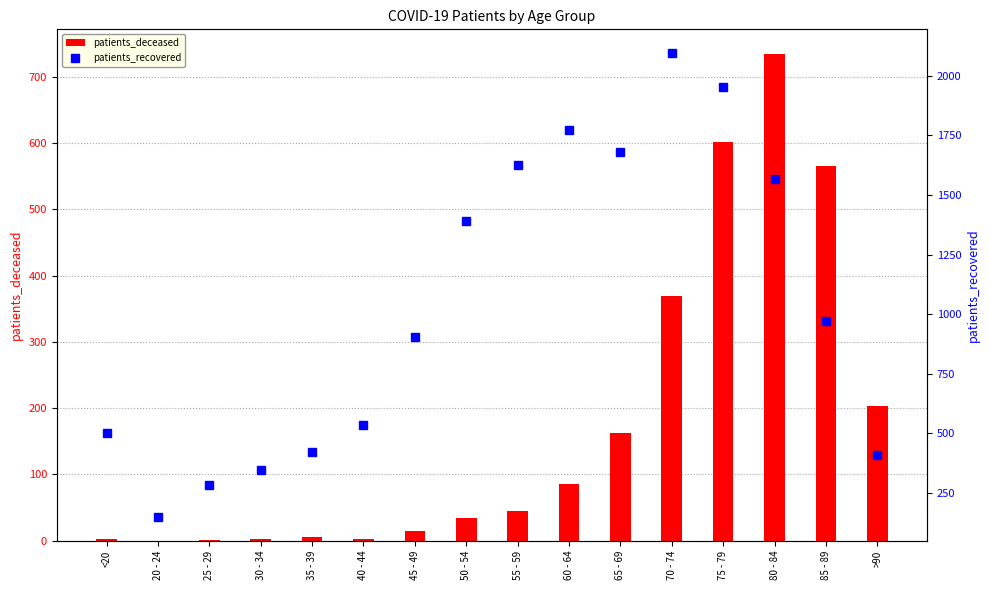

Reading left to right, transcribe all the data shown in this chart.

patients_deceased: 2	0	1	3	6	3	14	34	45	85	163	369	602	735	565	203
patients_recovered: 502	147	283	347	423	533	904	1391	1626	1774	1682	2098	1952	1569	972	407